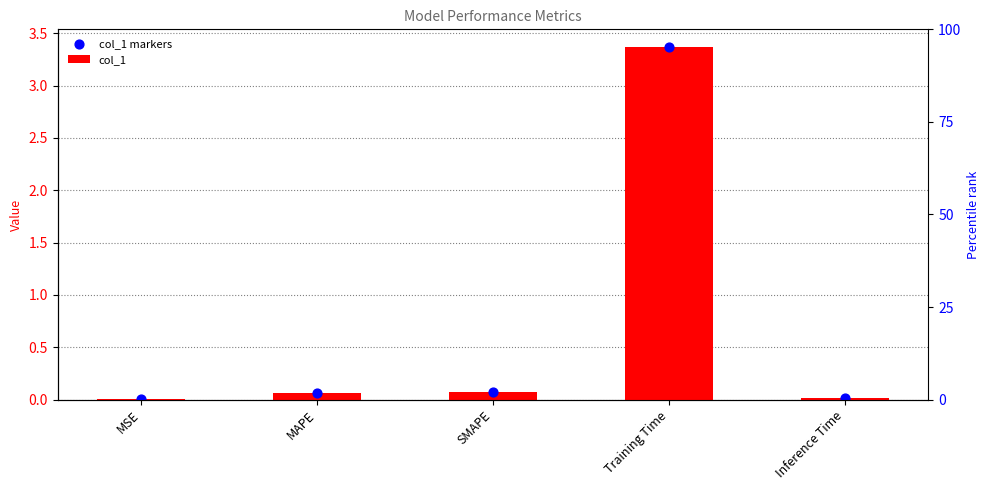

What is the total value across all series at SMAPE?

0.1